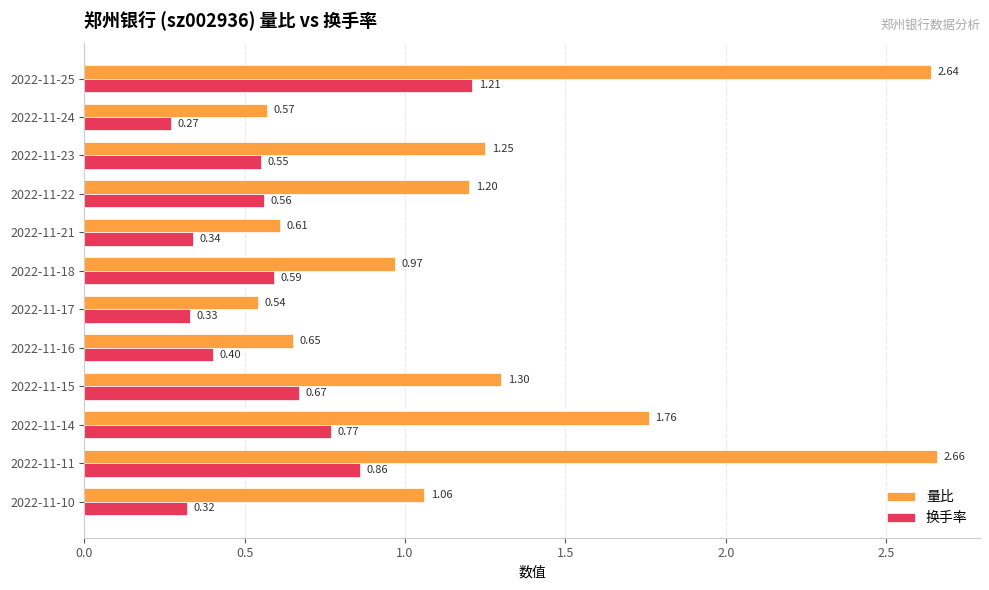

What is the total value across all series at 2022-11-25?

3.9